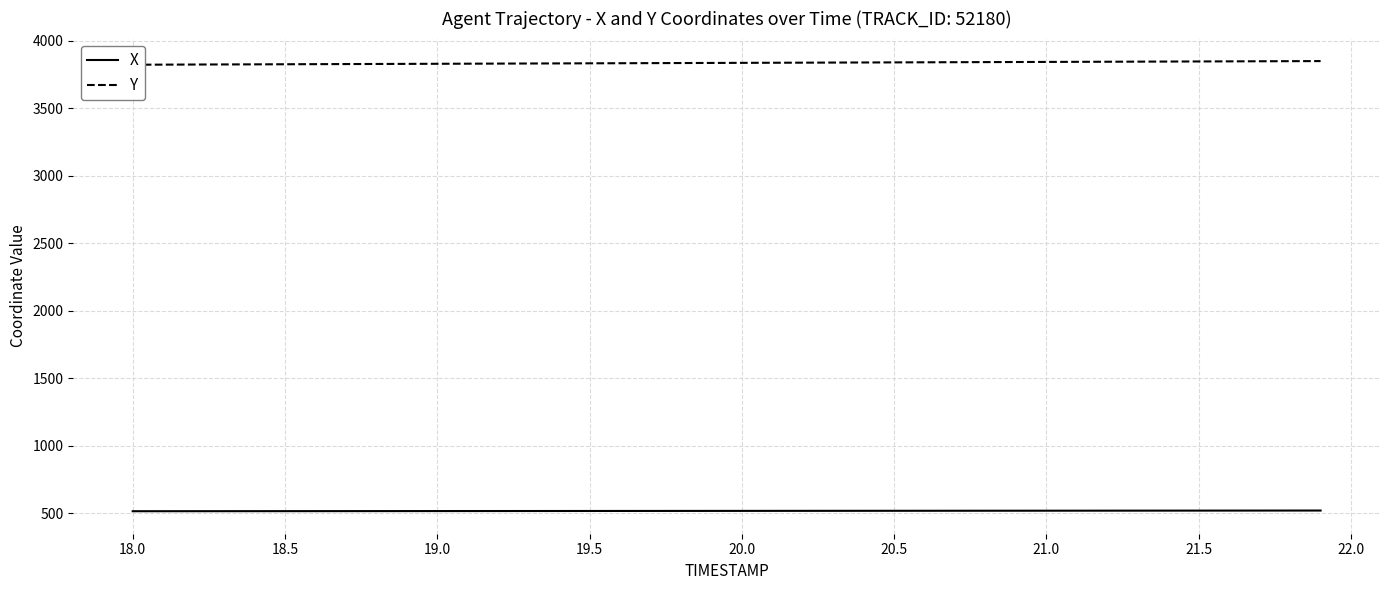

True or false: Y and X intersect in this chart.

False